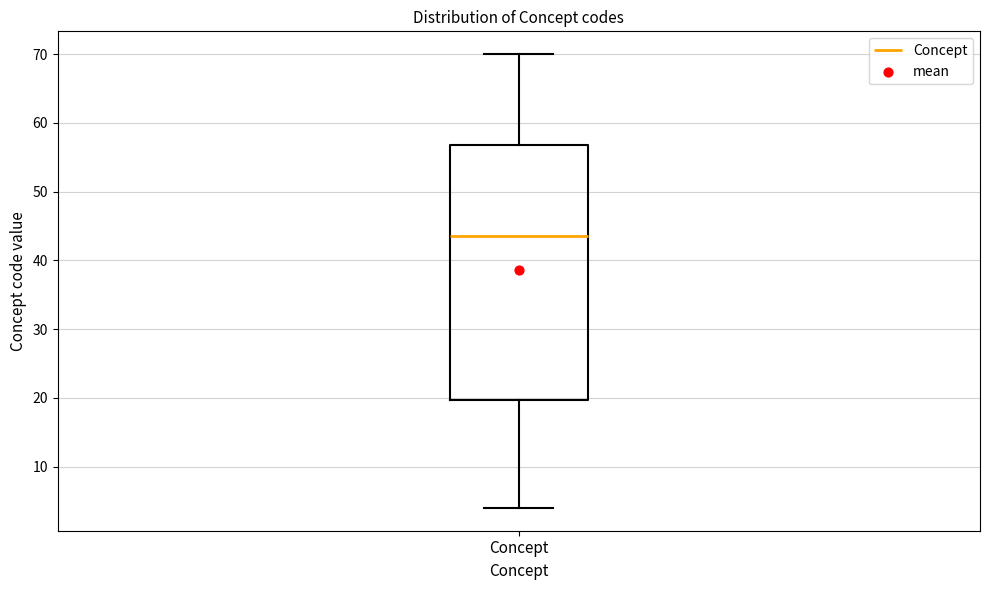

Read this box plot against the y-axis: the position of the median line, the range covered by the box, and the ends of both whiskers. The values are not printed on the chart, so give them approximately, as read against the axis.

median 44, box 20 to 57, whiskers 4 to 70